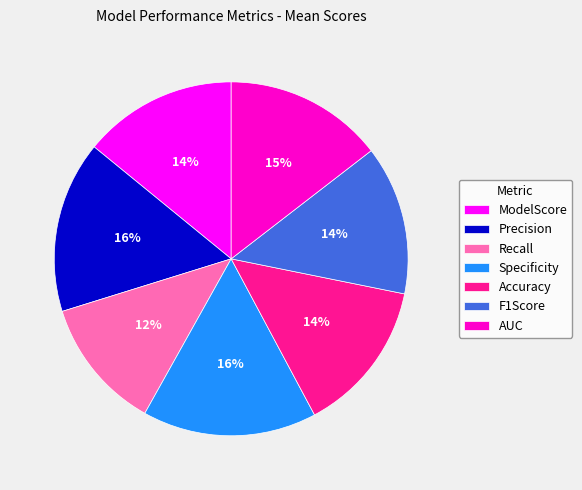

What percentage is the AUC slice, to the nearest percent?

15%